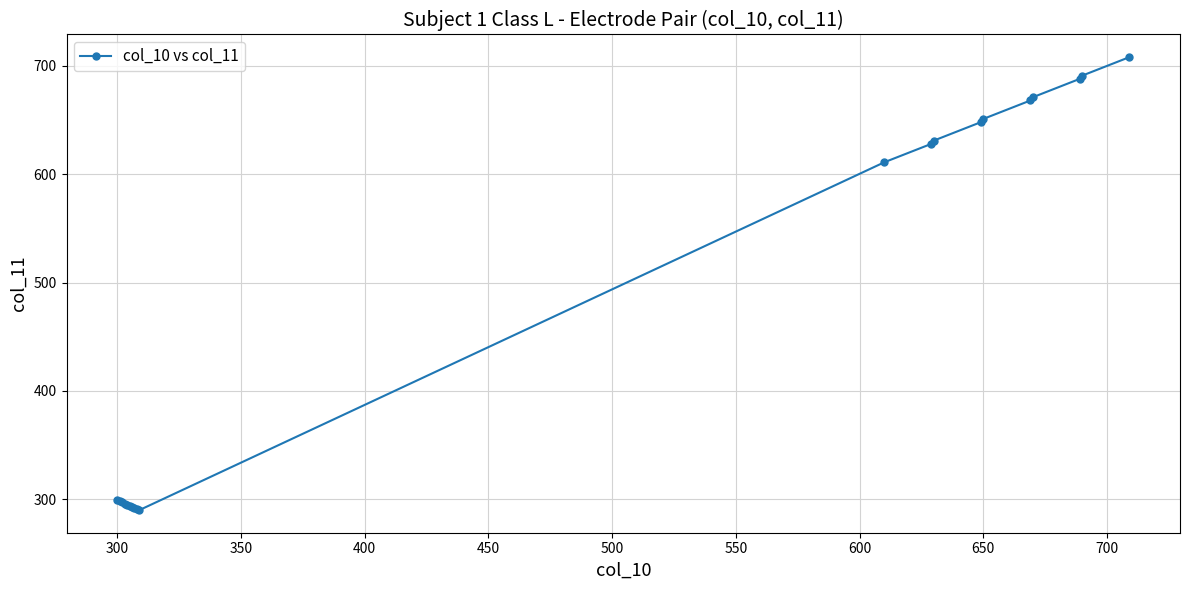

What is the value of the 15th point from the left?

651.0